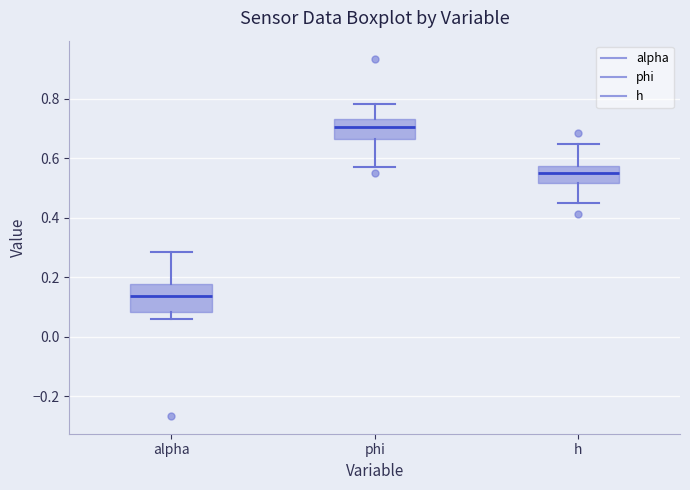

Where does the lower whisker of the box for phi end on the y-axis? The values are not printed on the chart, so give them approximately, as read against the axis.

0.56